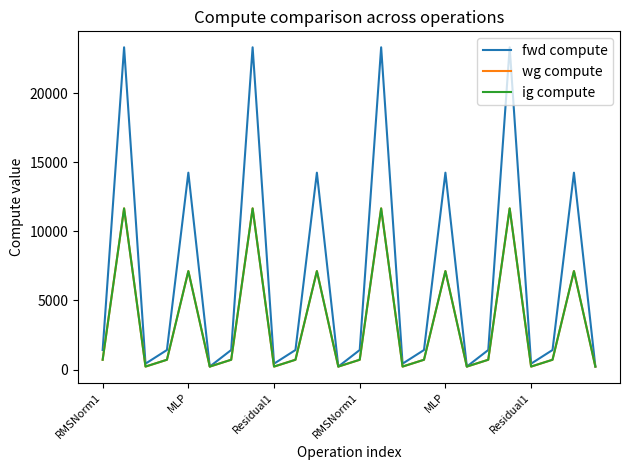

Is this an area chart (filled region under the line)?

No